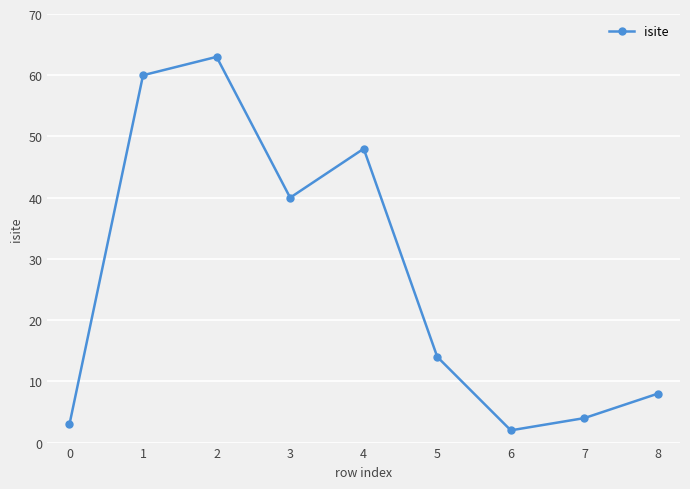

At which label is the value closest to 32?

3